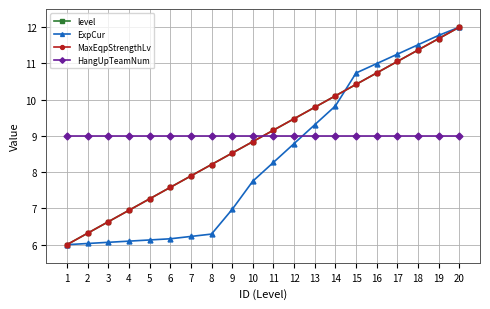

Is this an area chart (filled region under the line)?

No